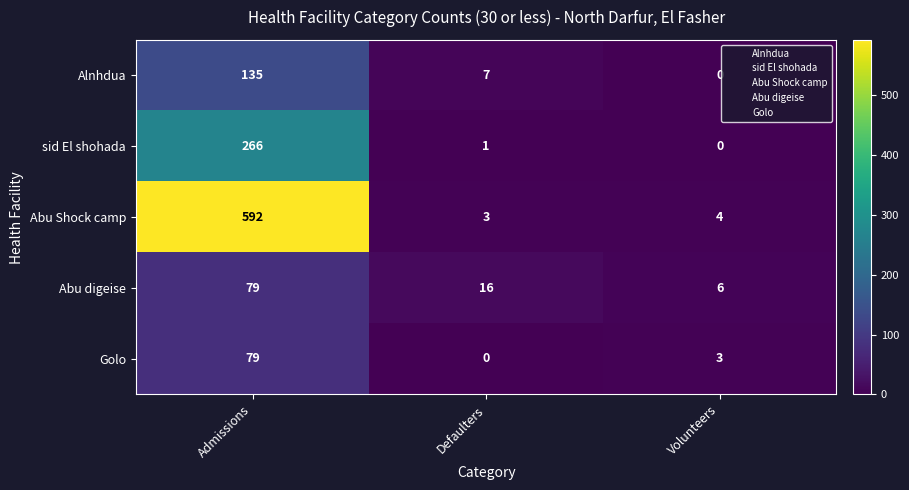

Rank the series at Defaulters from highest to lowest value.

Abu digeise, Alnhdua, Abu Shock camp, sid El shohada, Golo